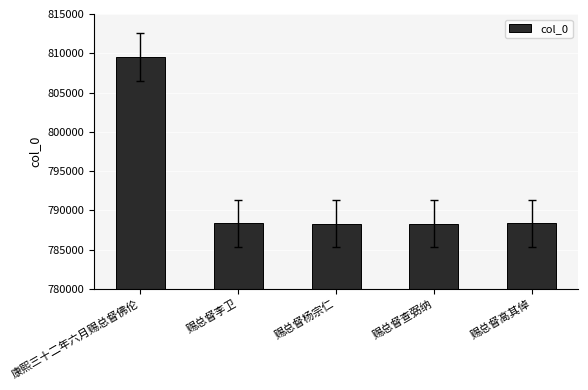

Which has a higher value, 赐总督查弼纳 or 康熙三十二年六月赐总督佛伦?

康熙三十二年六月赐总督佛伦